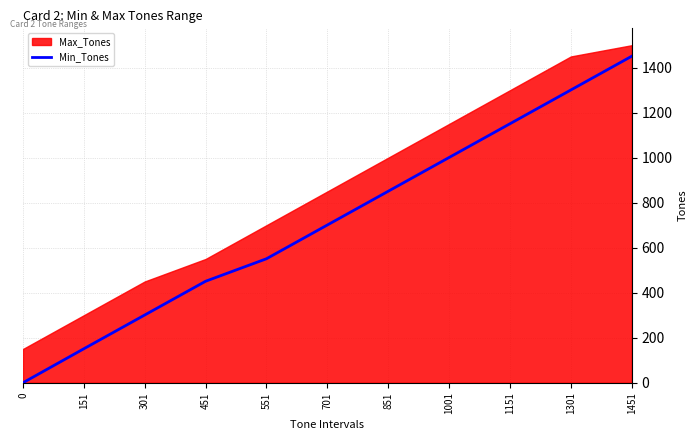

List the labels in order of value, largest first.

1451, 1301, 1151, 1001, 851, 701, 551, 451, 301, 151, 0